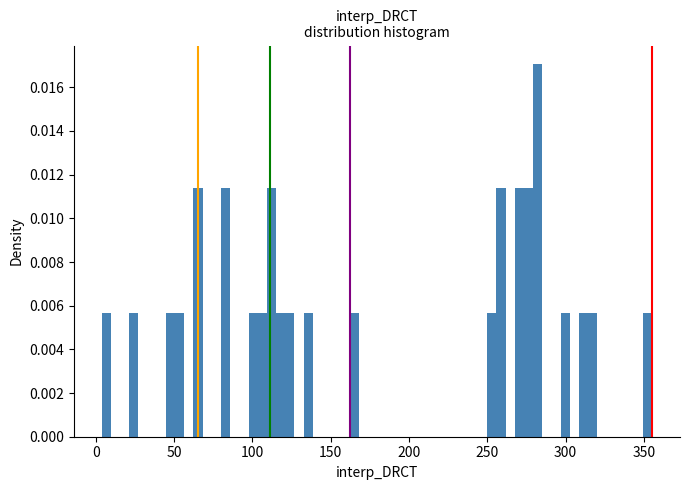

Read against the x-axis, roughly where is the centre of the tallest bar?

280